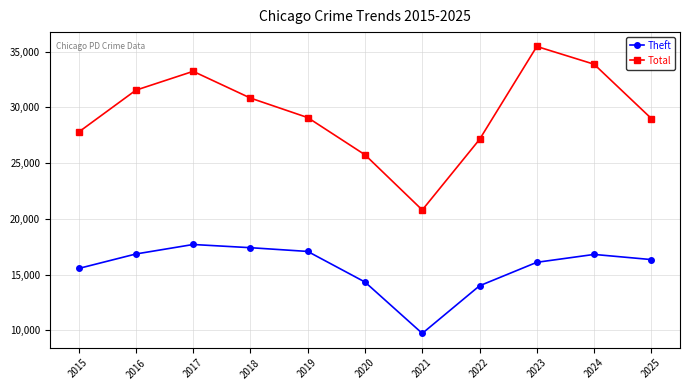

Rank the series at 2016 from highest to lowest value.

Total, Theft